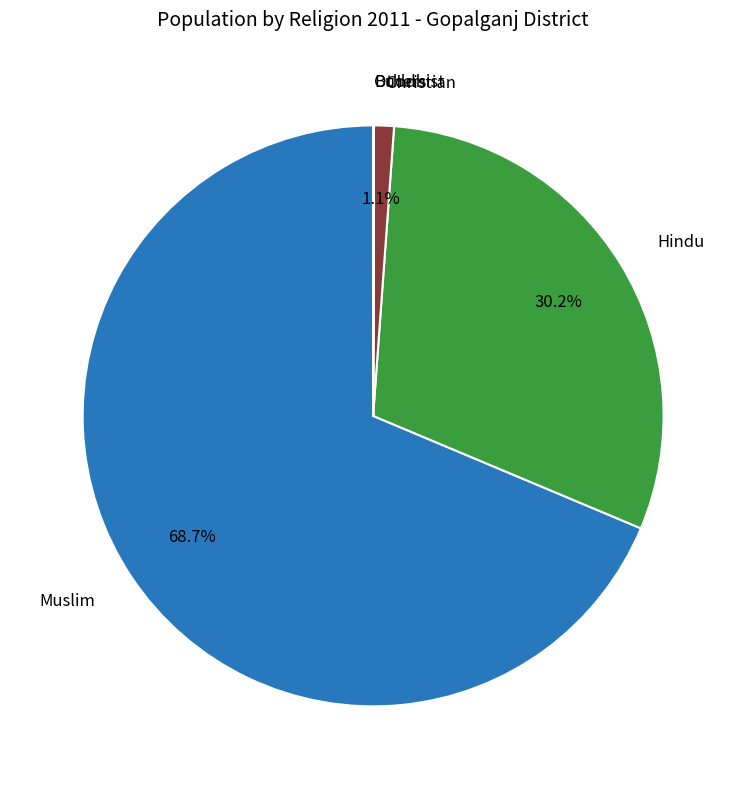

Is there any slice that represents more than half of the pie?

Yes